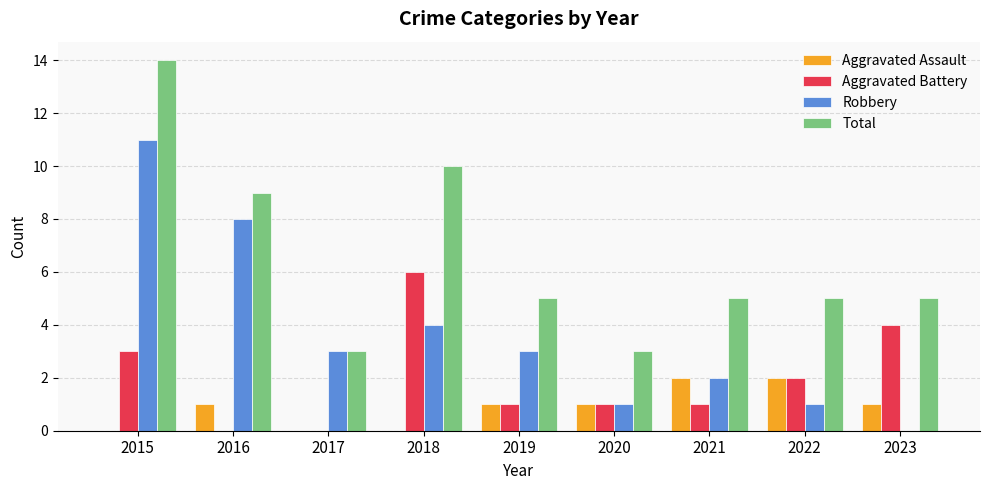

What are all the series names shown in the legend?

Aggravated Assault, Aggravated Battery, Robbery, Total